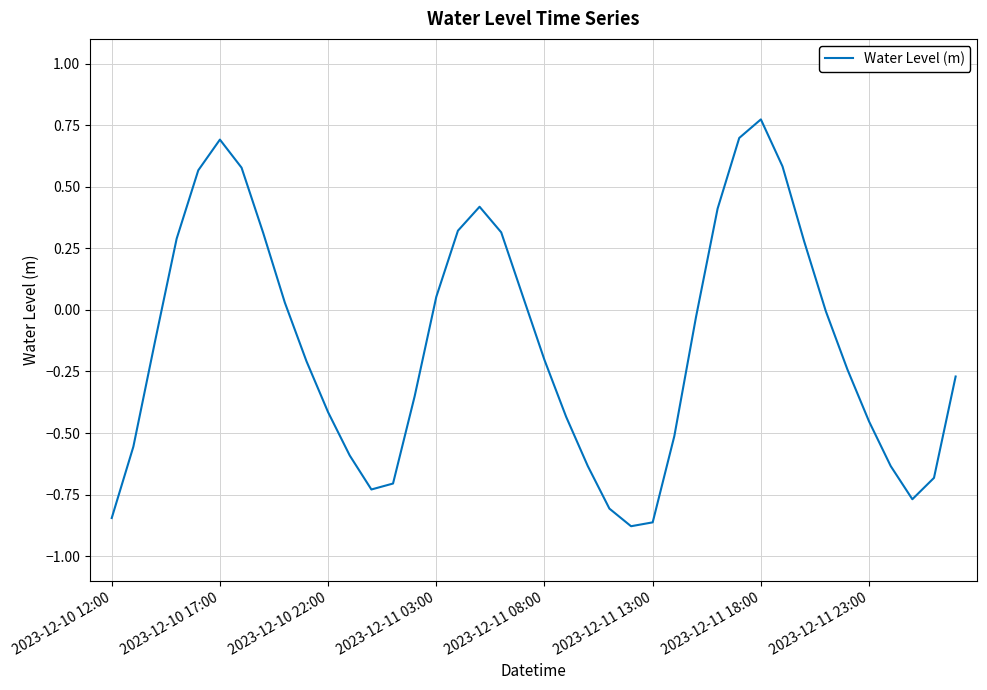

Does the chart display data point markers on the line(s)?

No